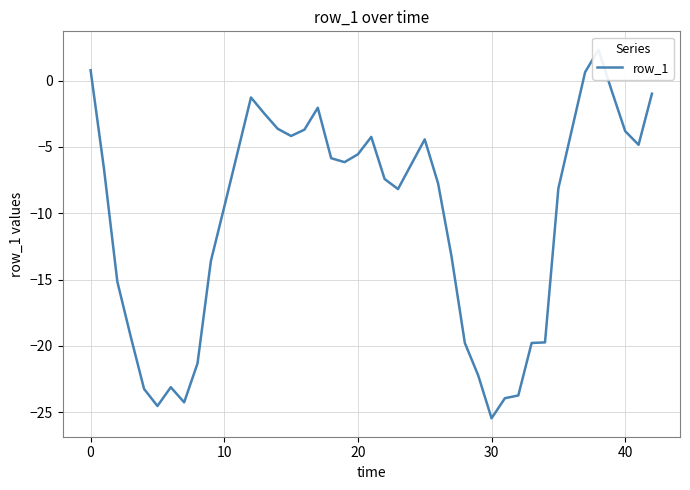

What is the difference between the maximum and minimum values?

27.8